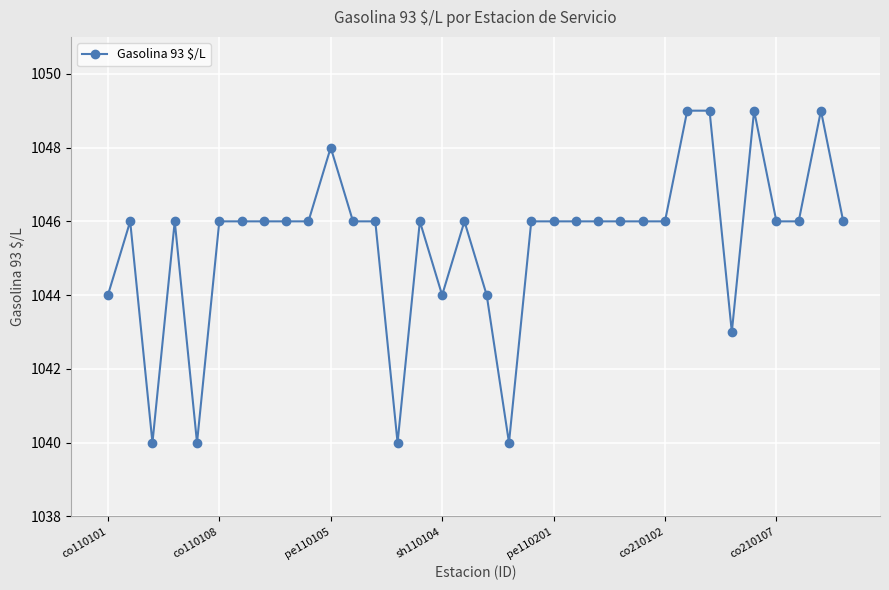

True or false: there are more than 0 points higher than both neighbors.

True